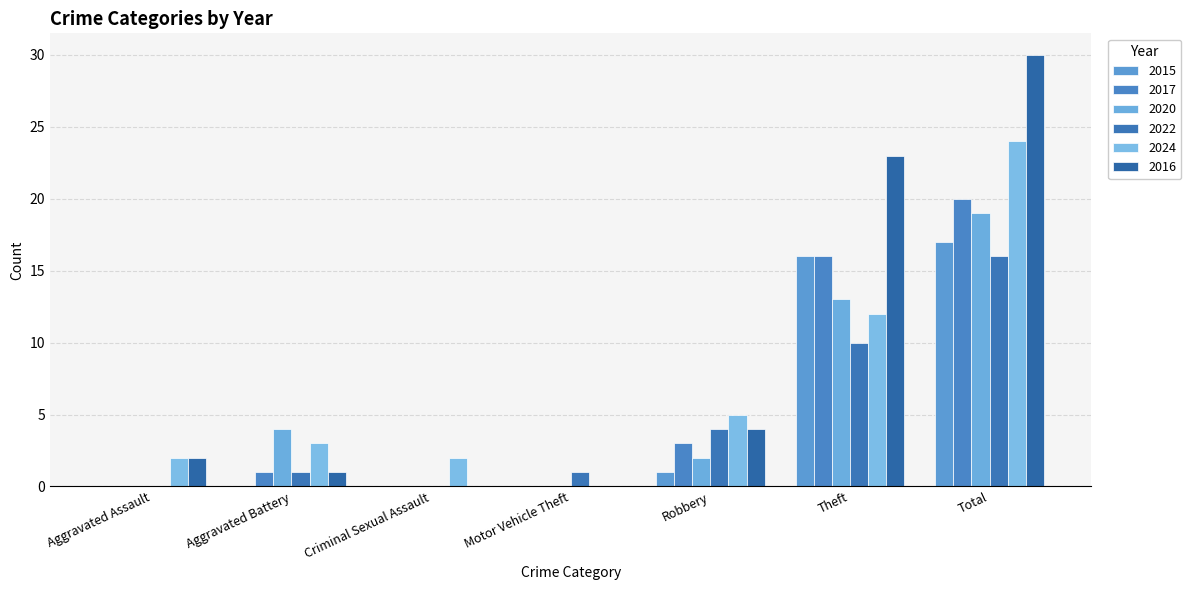

How many categories are shown in the chart?

7